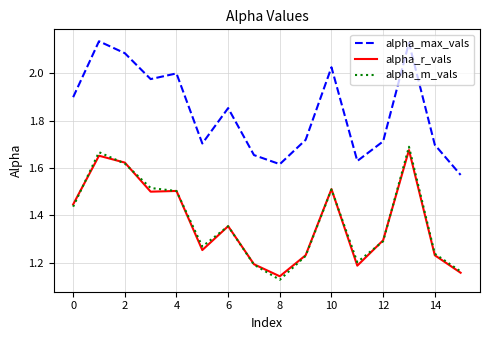

True or false: alpha_max_vals and alpha_m_vals intersect in this chart.

False